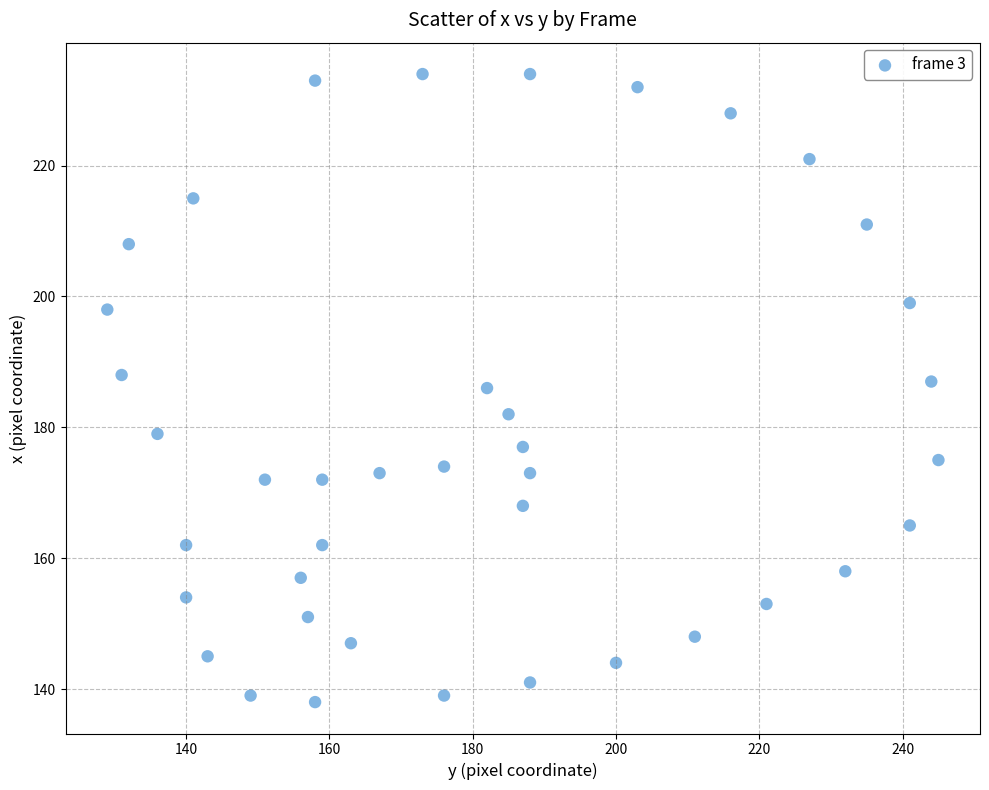

What is the range of X values (max minus min)?

116